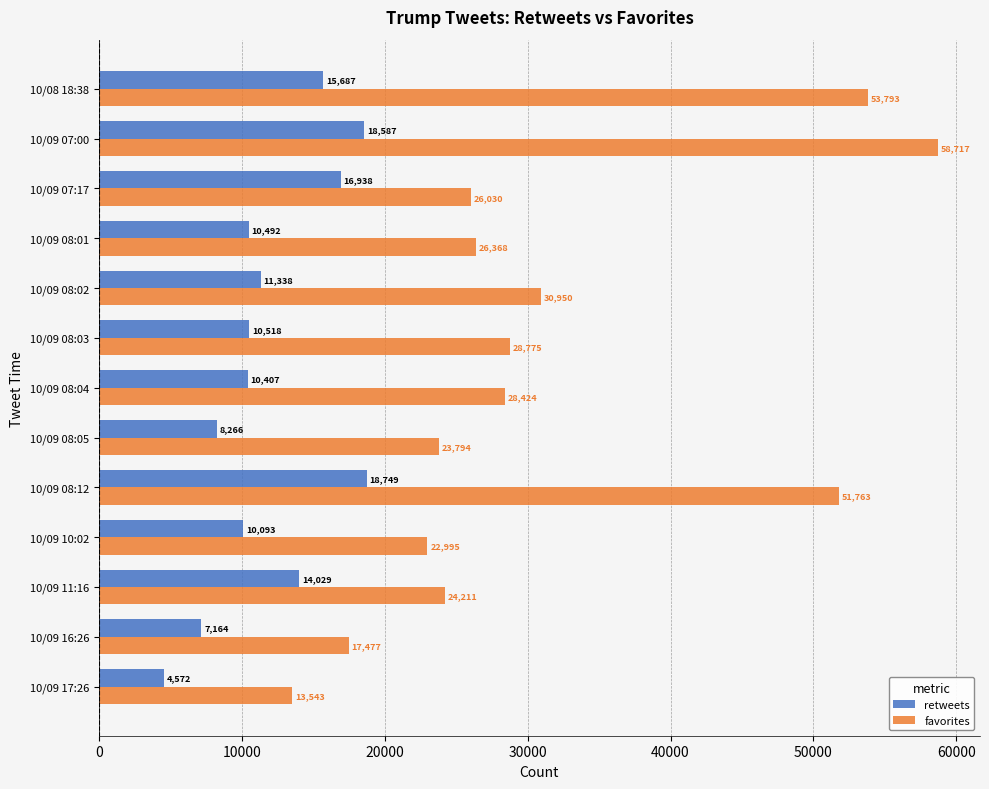

Between 10/09 08:03 and 10/09 07:00, which series saw the biggest shift?

favorites